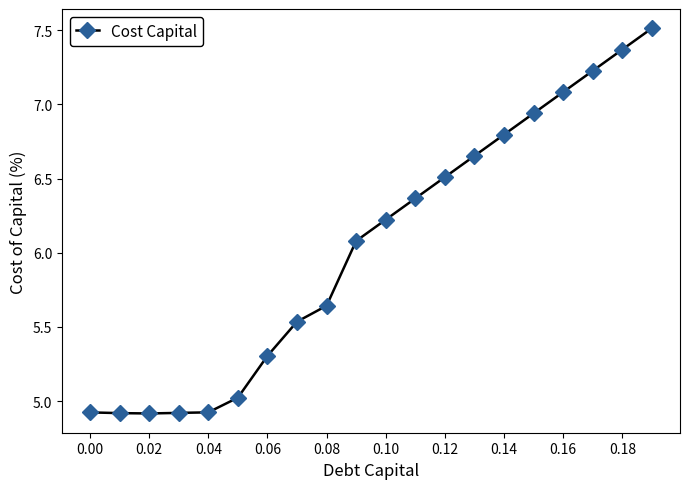

What is the sum of all values?

120.9